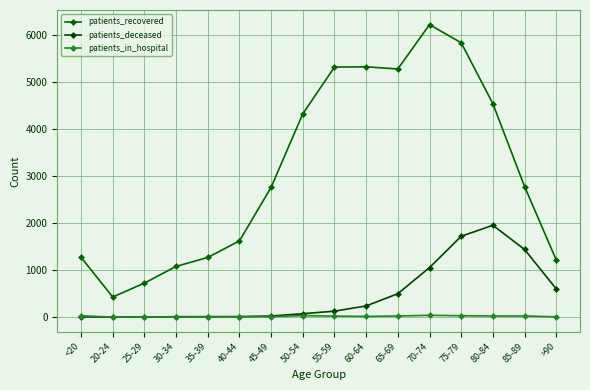

After their last crossing, which series has the higher values: patients_deceased or patients_in_hospital?

patients_deceased